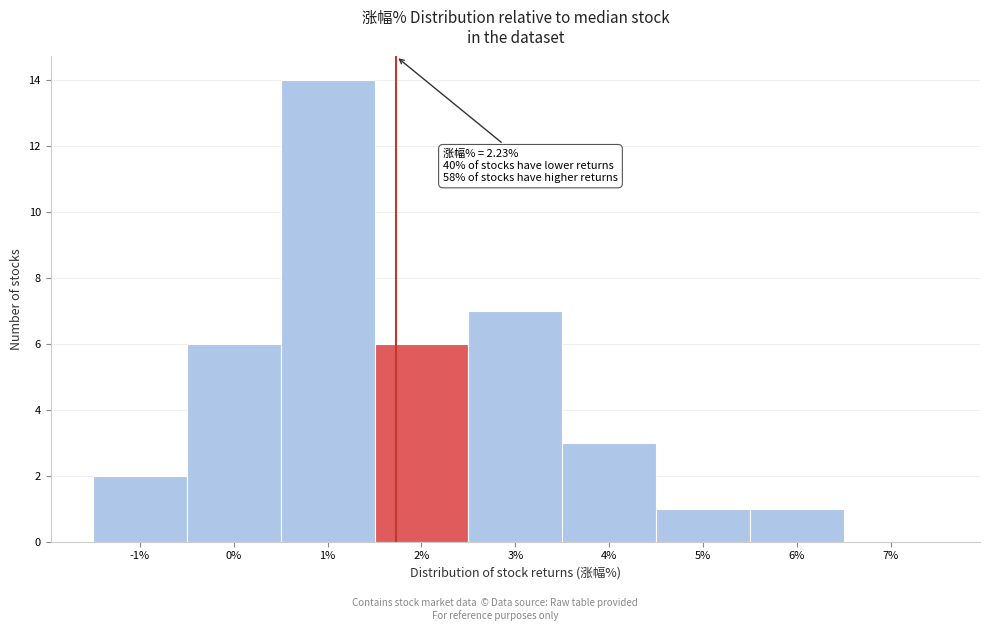

Reading right to left, list all the values displayed in this chart.

7%=0	6%=1	5%=1	4%=3	3%=7	2%=6	1%=14	0%=6	-1%=2